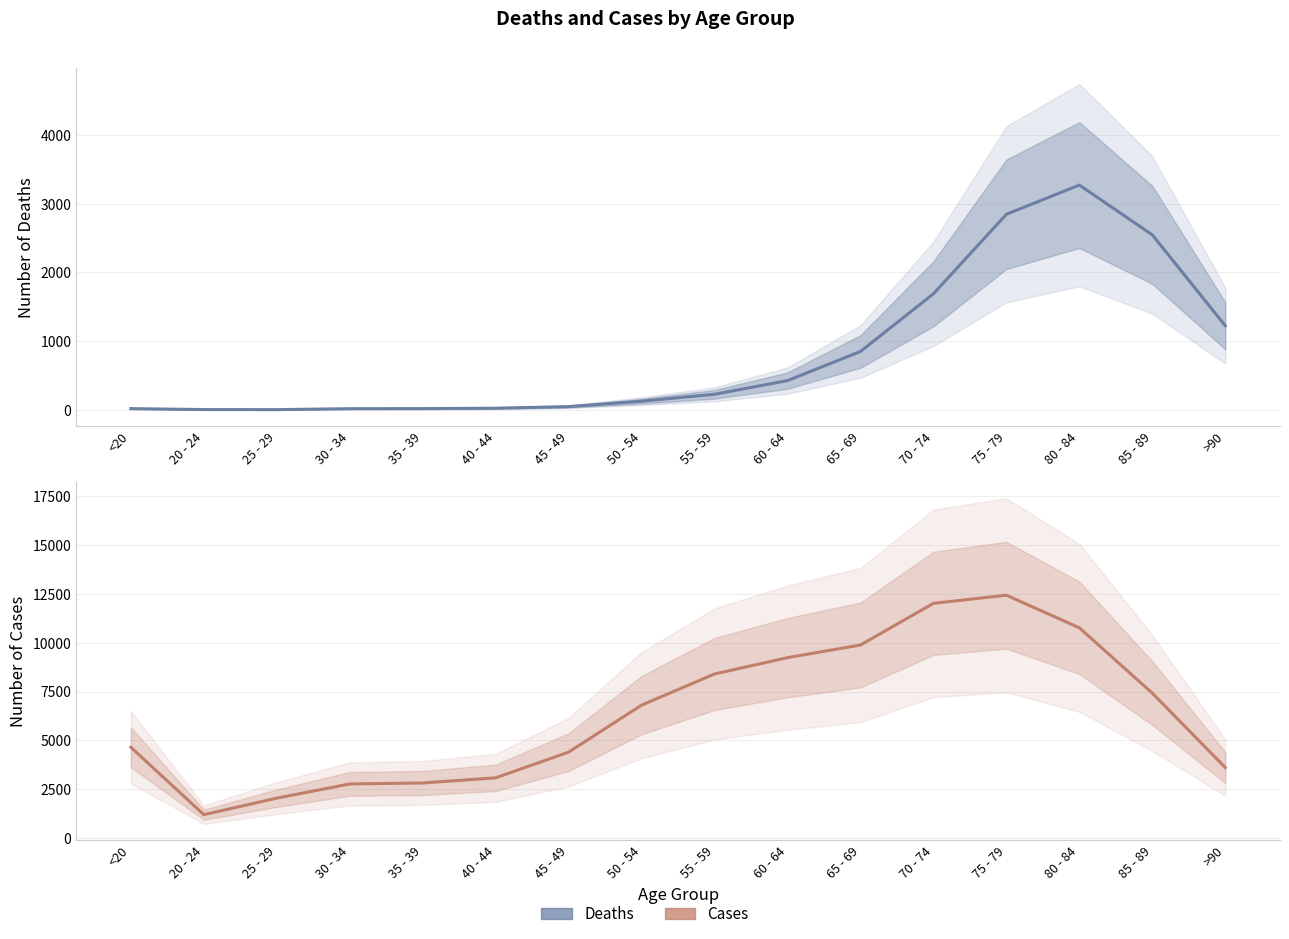

What is the average value of the Cases series?

6343